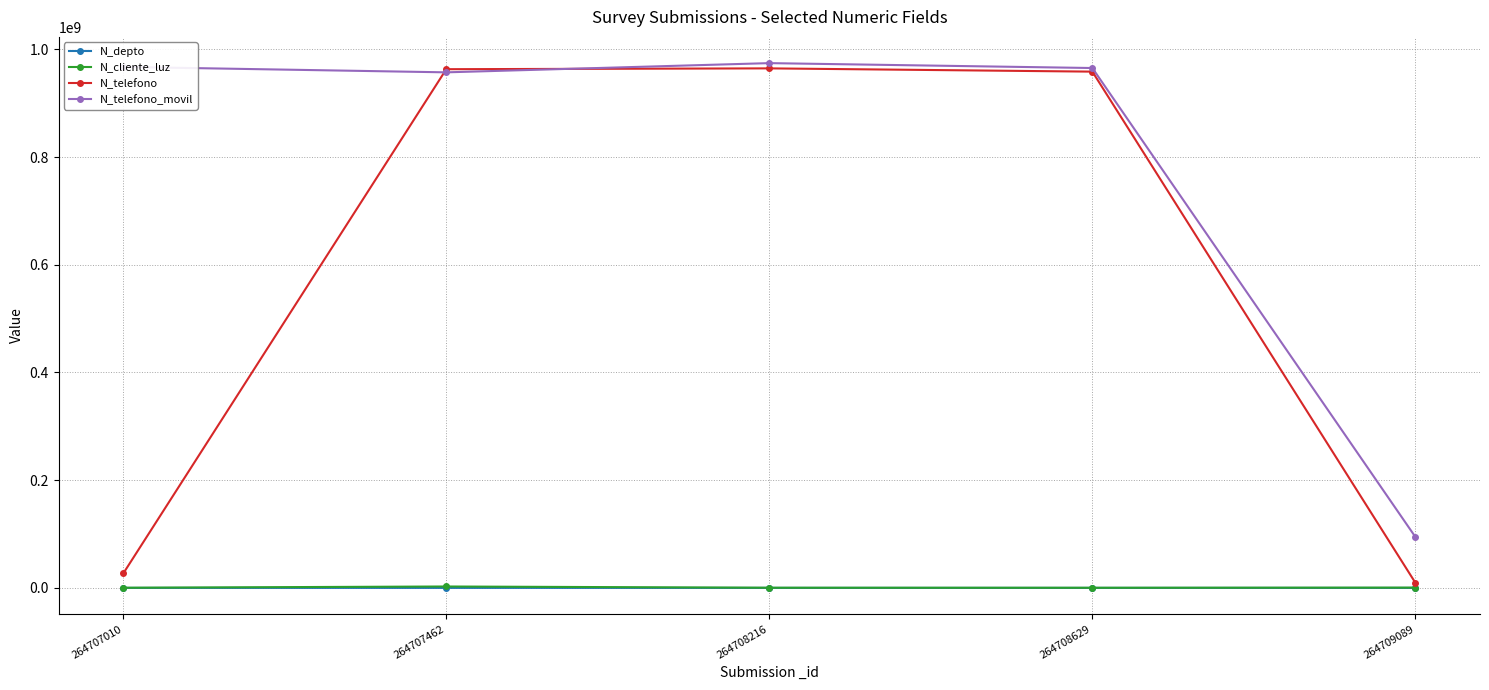

Which series changed the most between 264707010 and 264708216?

N_telefono